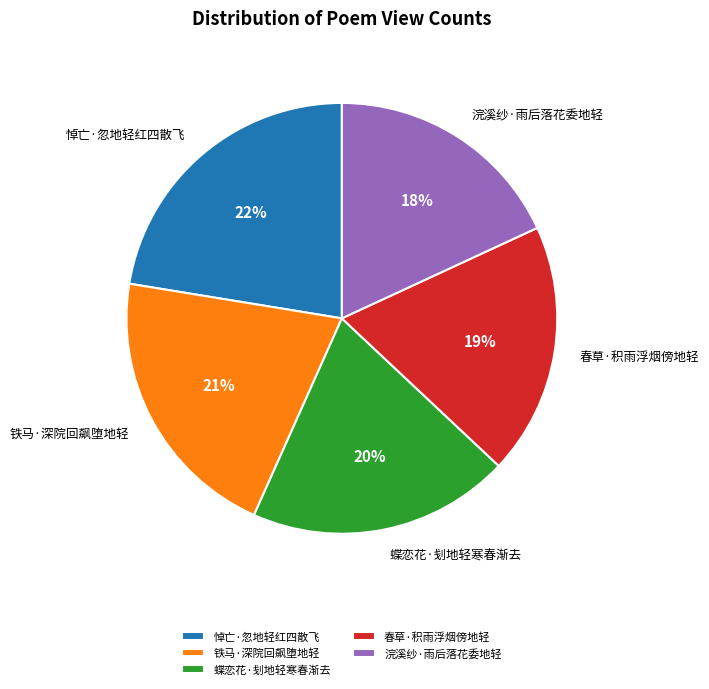

Which slice is the largest?

悼亡·忽地轻红四散飞